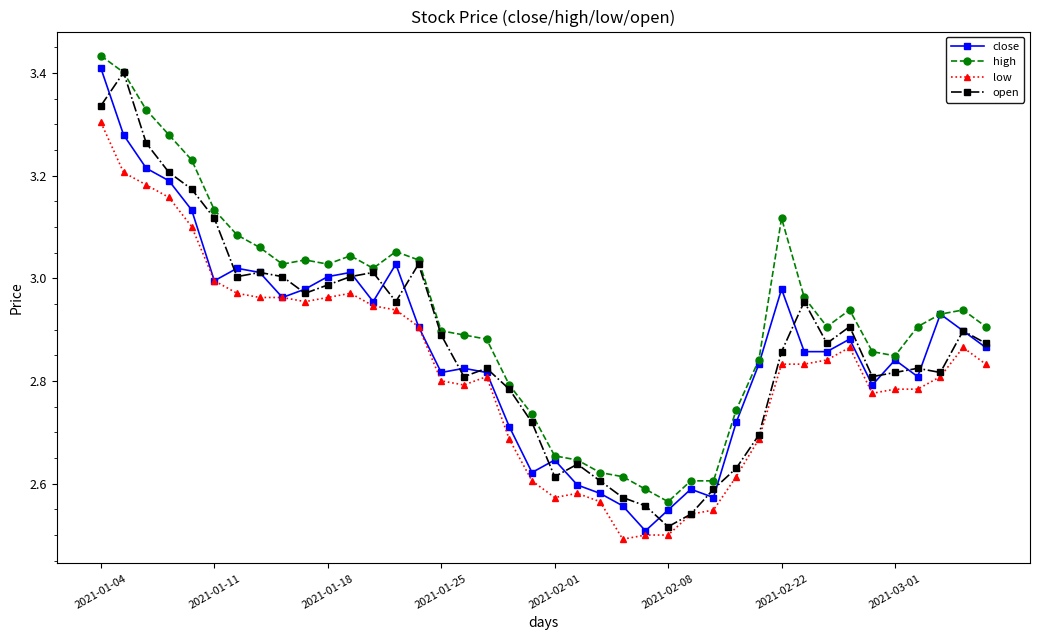

Does the chart have visible grid lines?

No